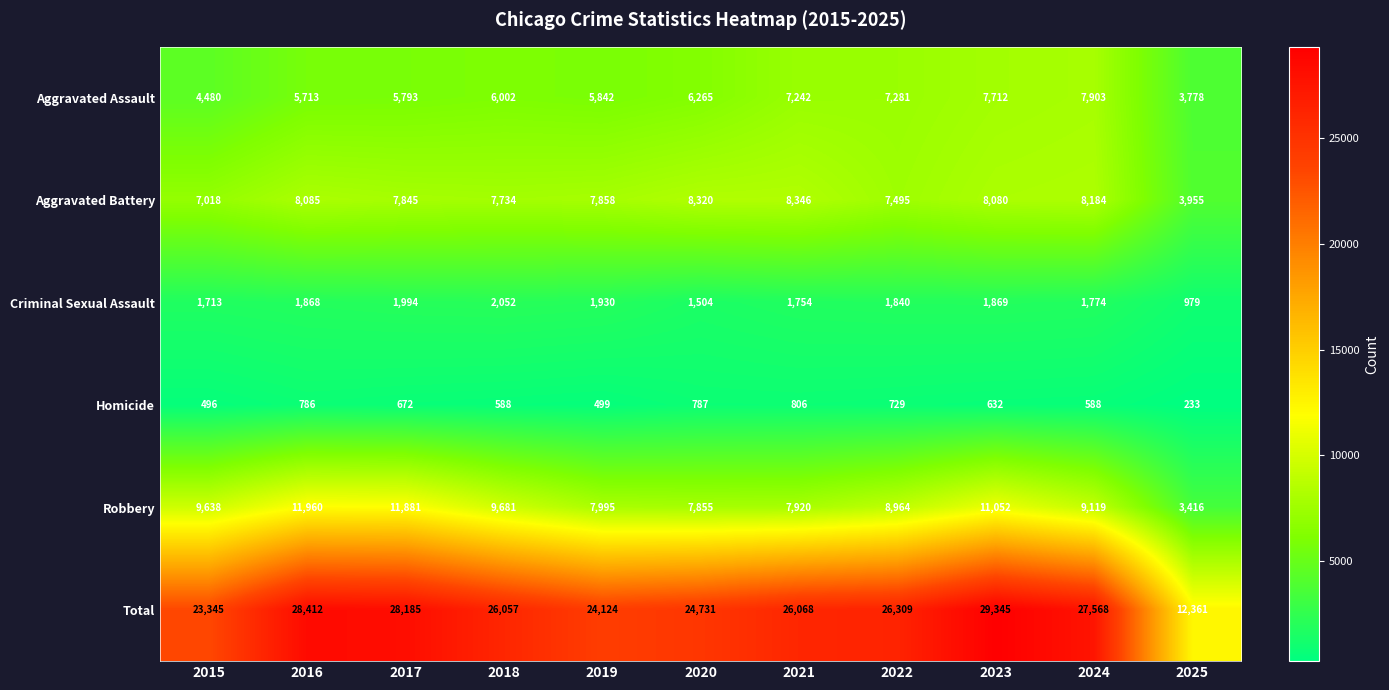

At which label is Robbery closest to 7688?

2020